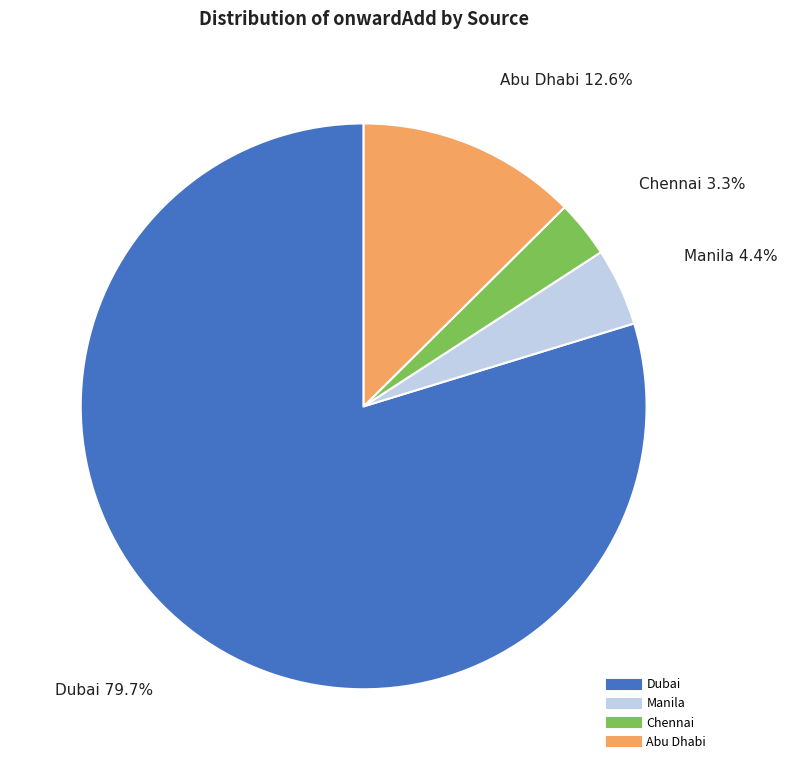

Is there any slice that represents more than half of the pie?

Yes